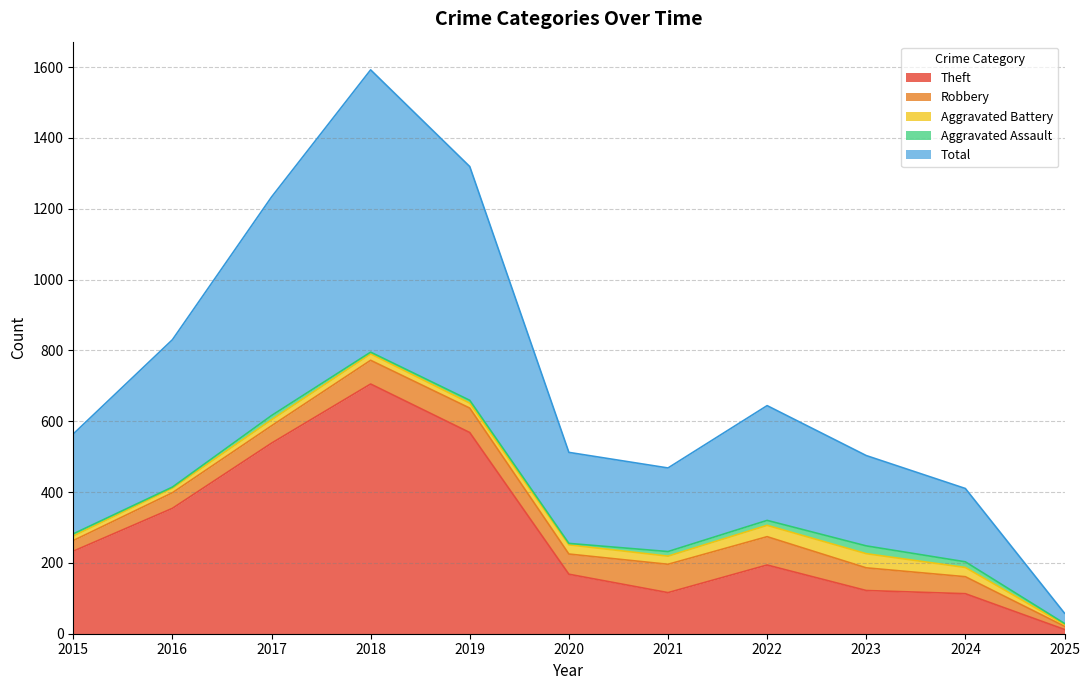

True or false: Robbery and Theft intersect in this chart.

False